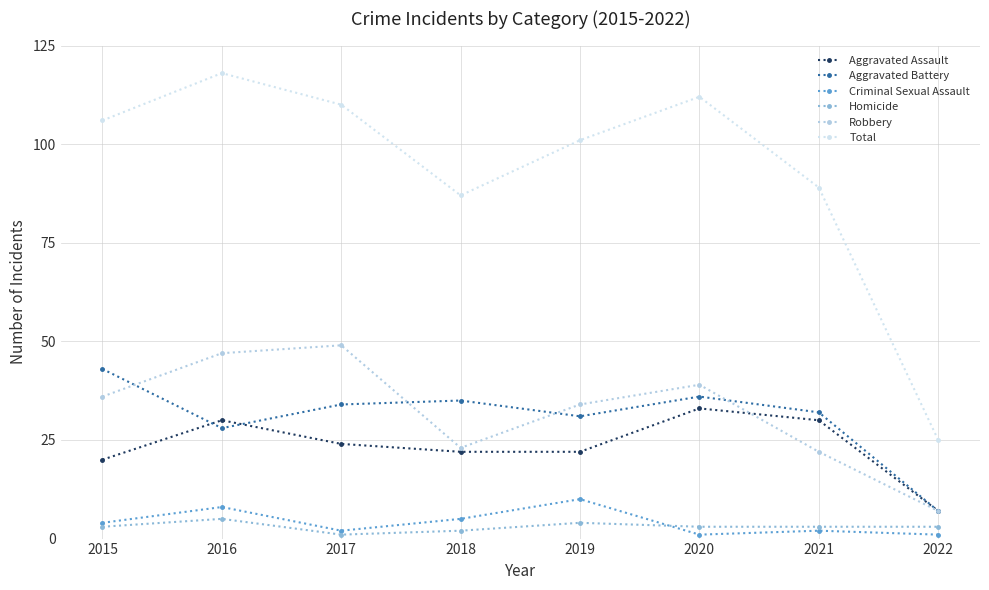

In Robbery, how many points are higher than both neighbors (excluding endpoints)?

2